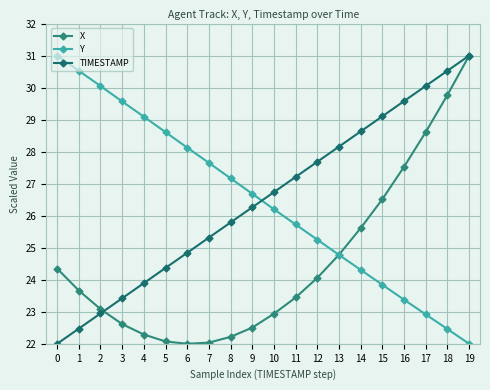

True or false: TIMESTAMP has more than 2 interior local peaks.

False